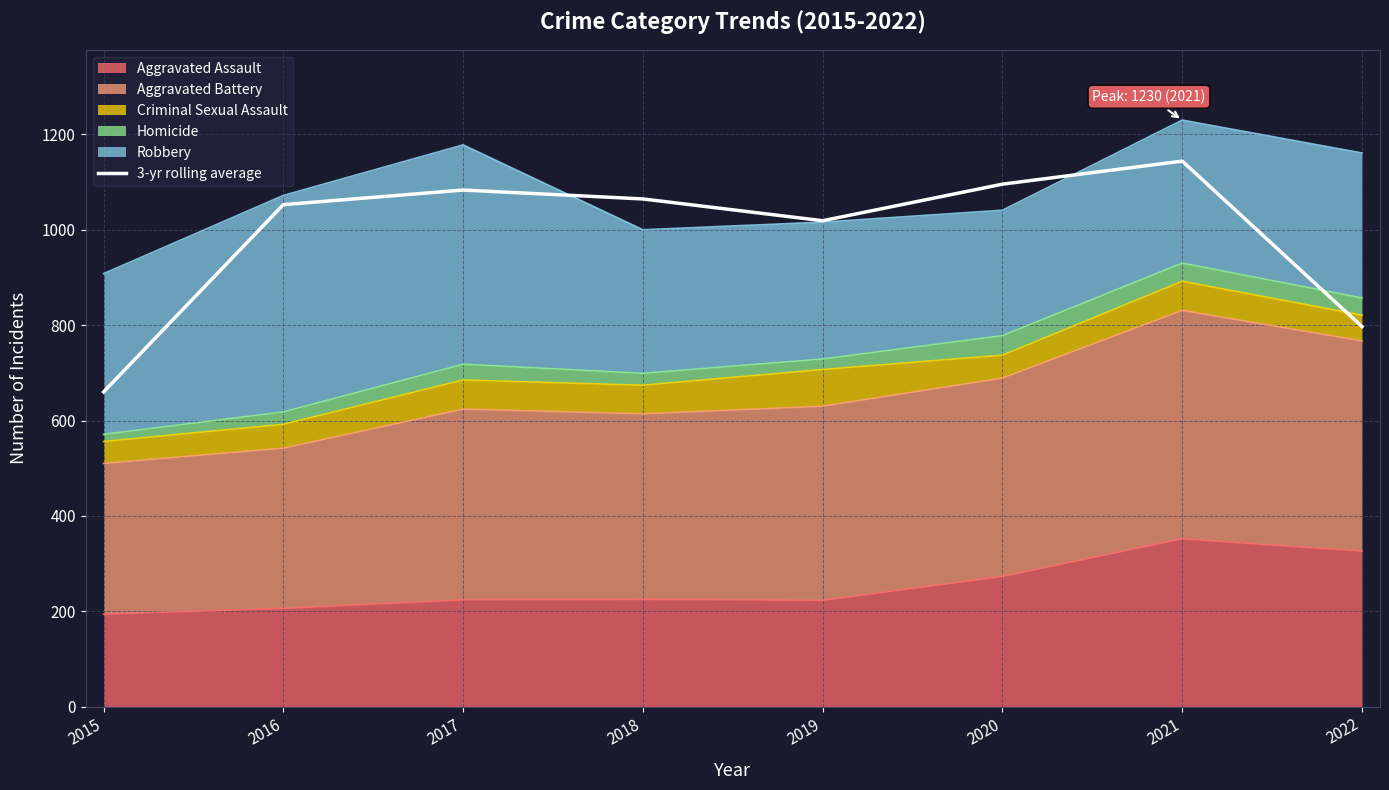

The chart shows a value of 1910.9 at 2017. True or false?

False